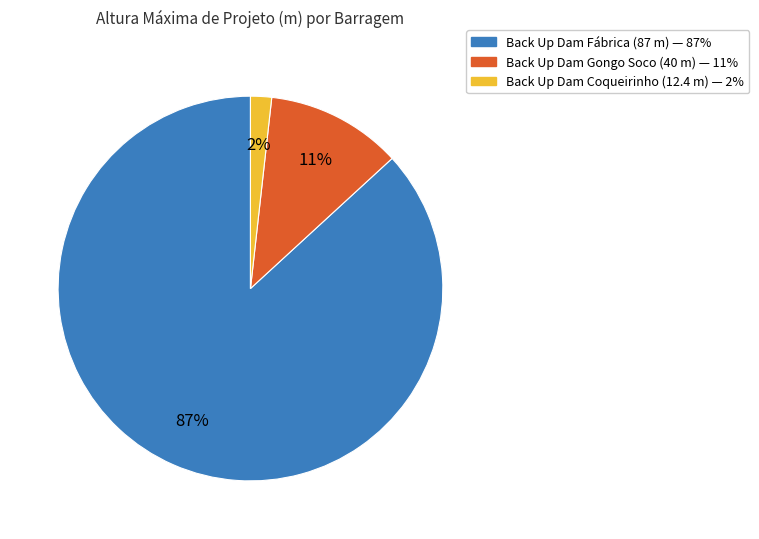

How many slices are in this pie chart?

3